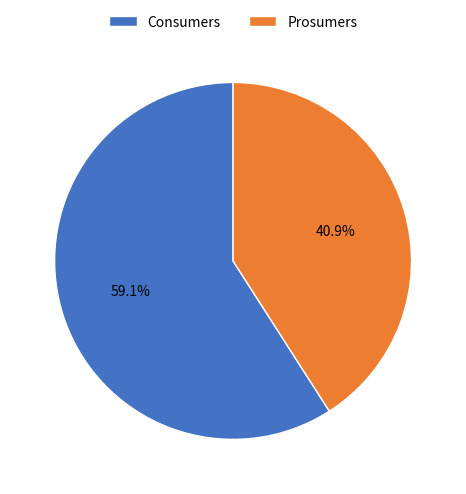

To the nearest percent, what portion does Consumers represent?

59%